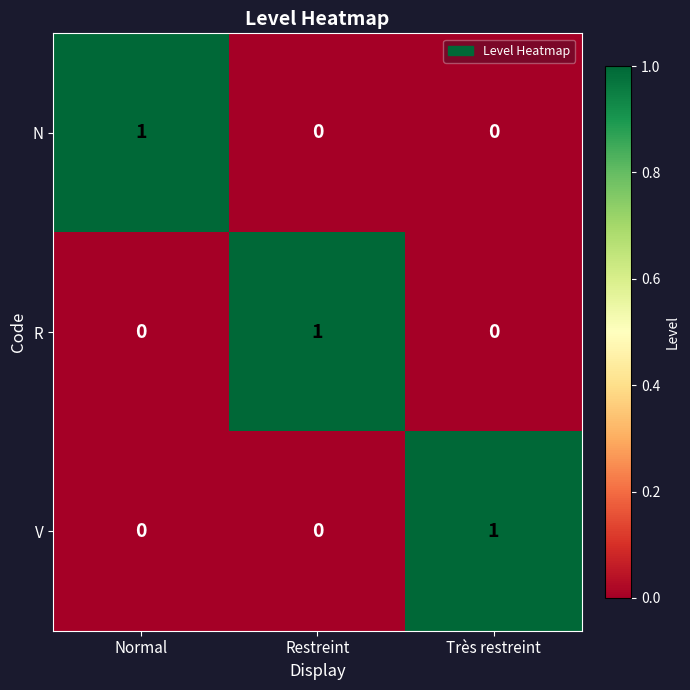

Reading left to right, list all the values displayed in this chart.

N: 1	0	0
R: 0	1	0
V: 0	0	1